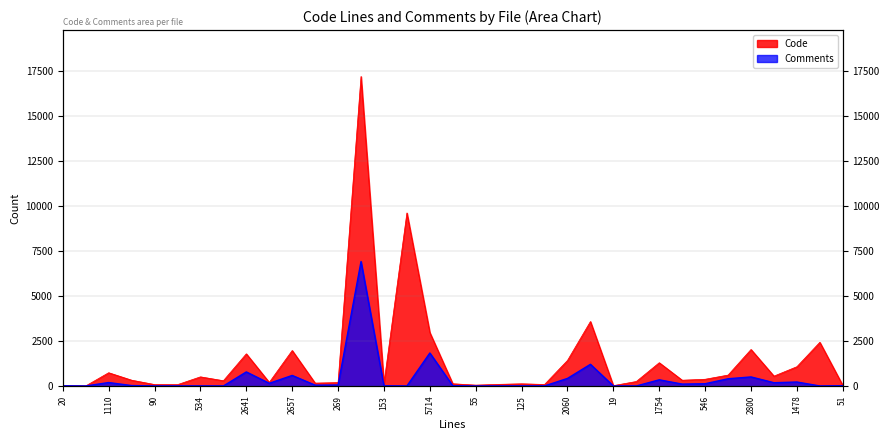

The Comments series shows 1153 at 2641. True or false?

False